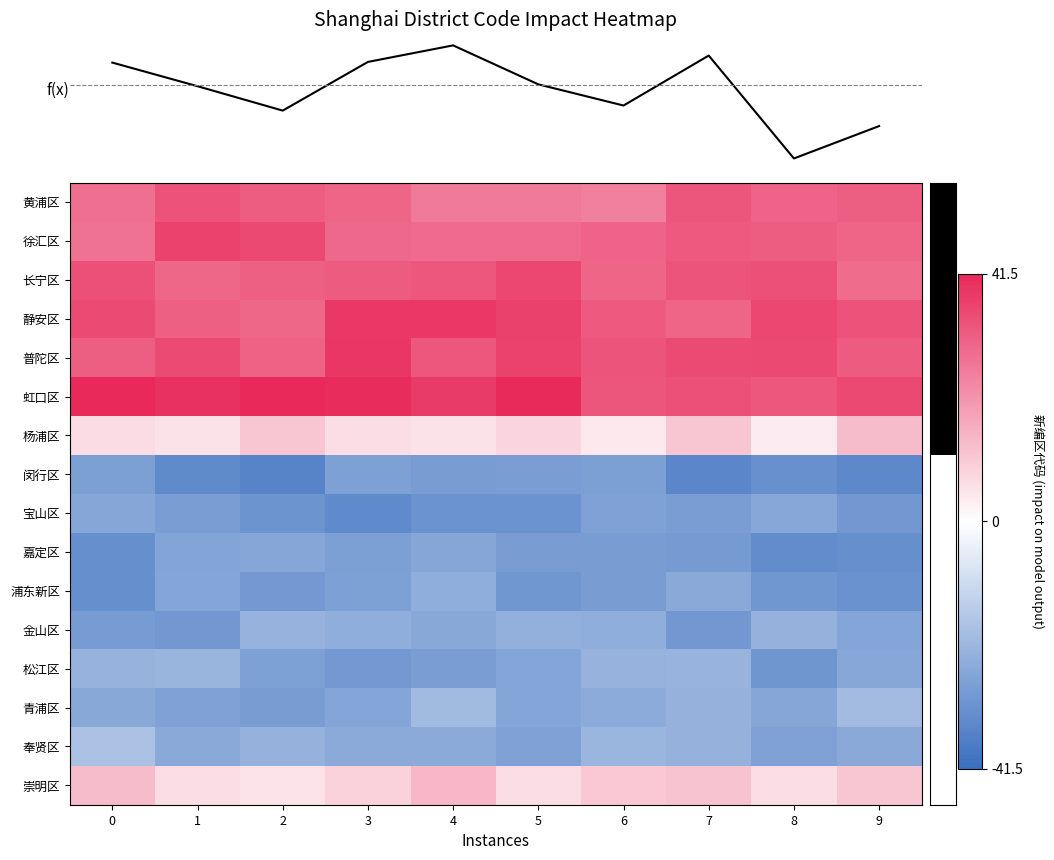

At how many categories does at least one series exceed 12?

10